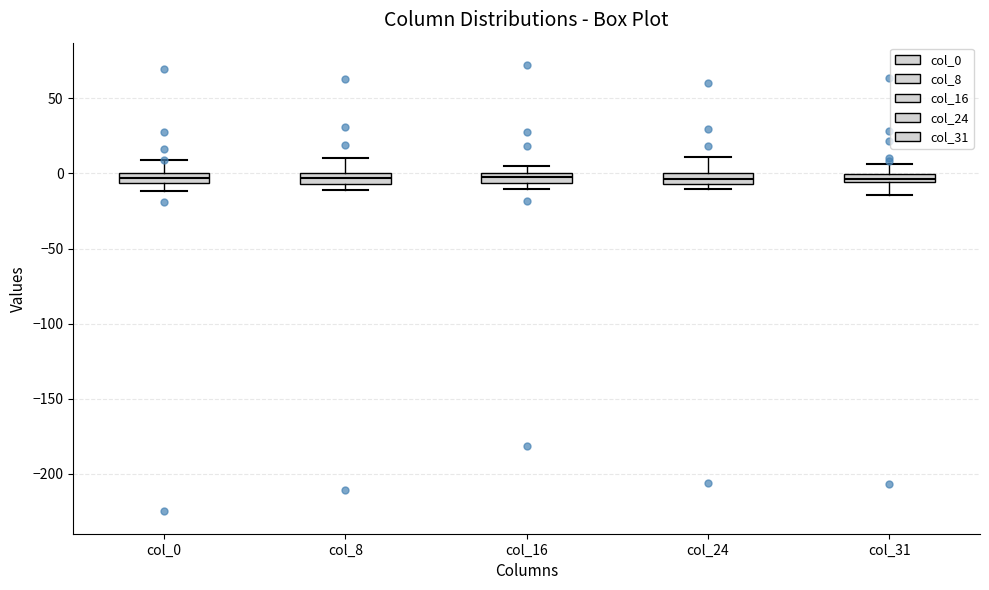

Where is the upper edge of the box for col_16 on the y-axis? The values are not printed on the chart, so give them approximately, as read against the axis.

0